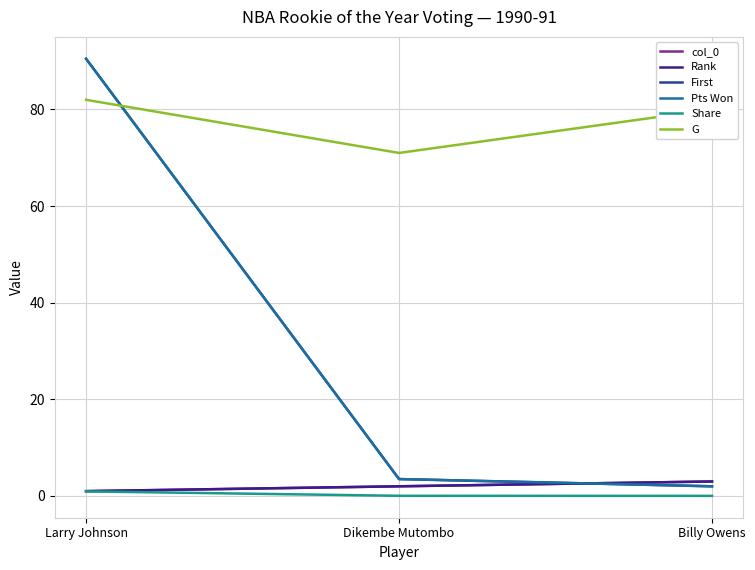

The value of Pts Won at Dikembe Mutombo is 3.5. True or false?

True